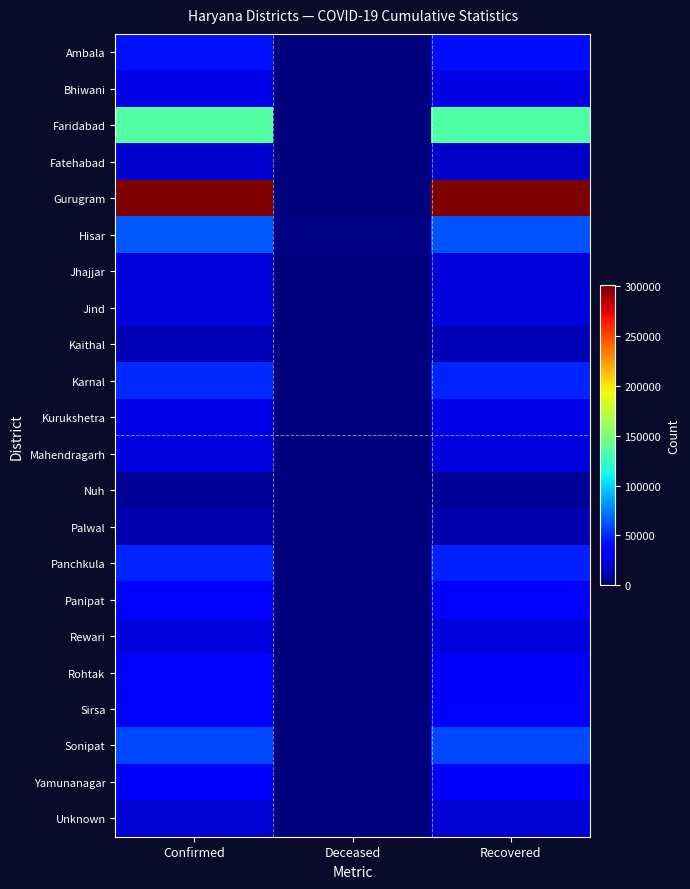

At how many categories does at least one series exceed 122704?

2